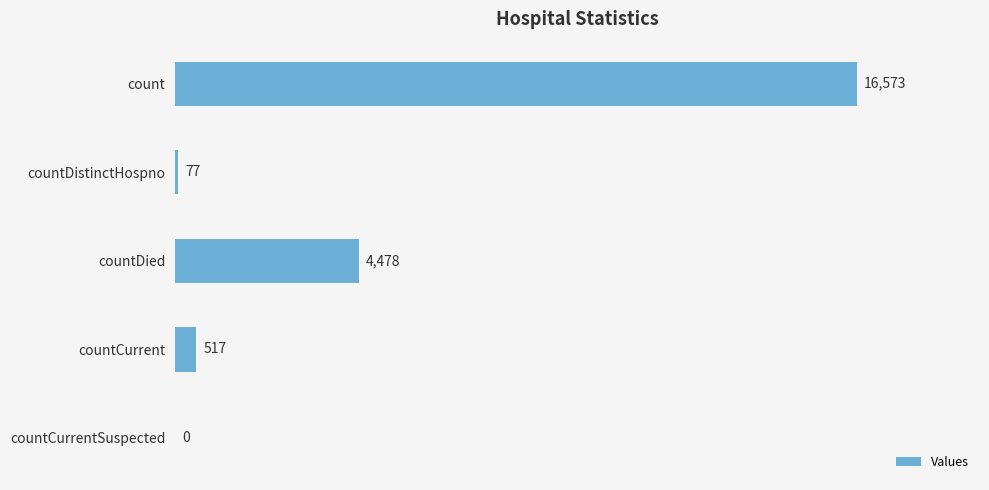

The value at countCurrentSuspected is 0. True or false?

True